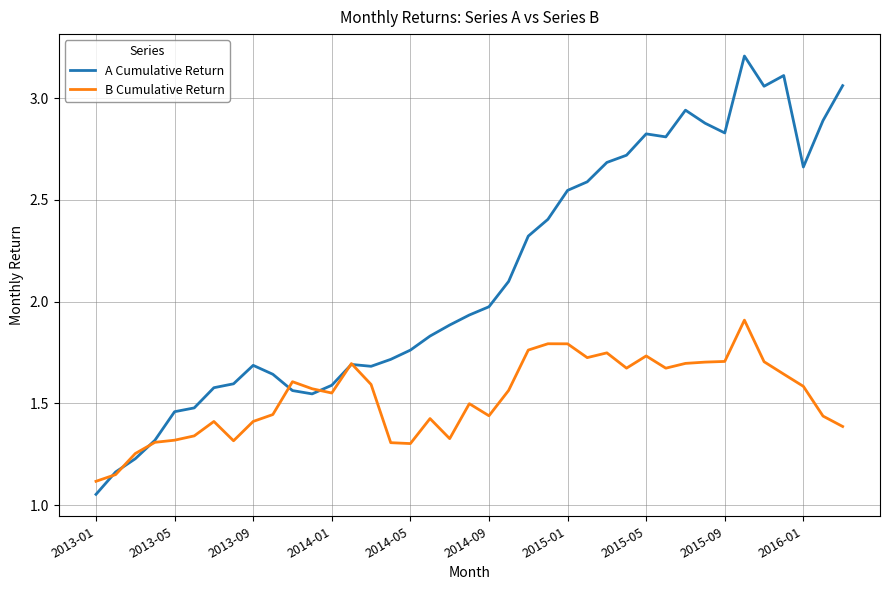

What is the maximum value shown in the chart?

3.2